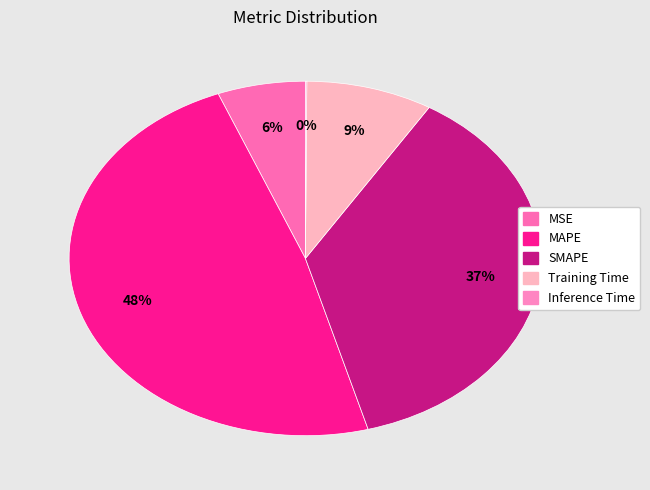

To the nearest percent, what is the average slice percentage?

20%